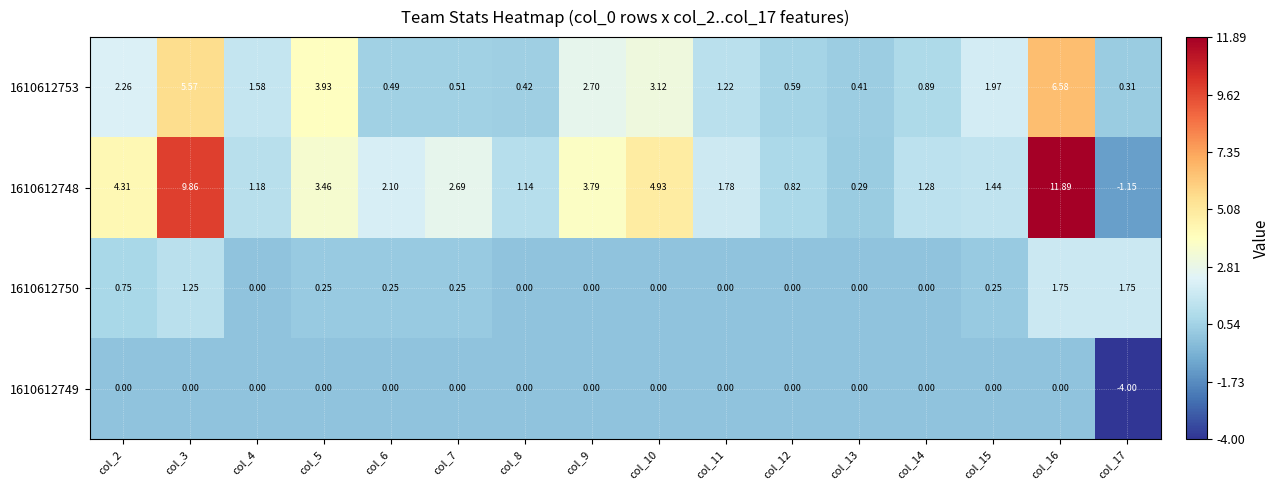

Is the value of 1610612753 at col_11 greater than the value of 1610612750 at col_7?

Yes